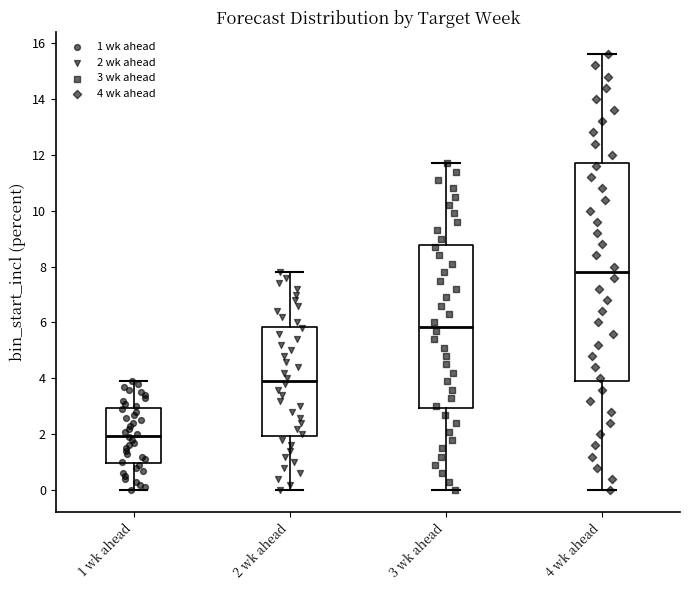

Which box's median line is the highest?

4 wk ahead